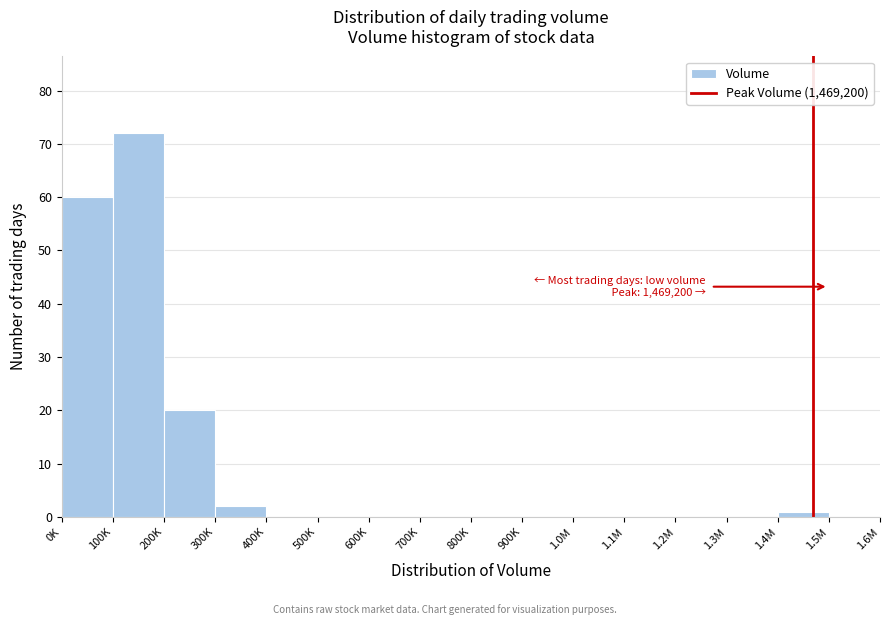

Reading left to right, list all the values displayed in this chart.

0K=60	100K=72	200K=20	300K=2	400K=0	500K=0	600K=0	700K=0	800K=0	900K=0	1.0M=0	1.1M=0	1.2M=0	1.3M=0	1.4M=1	1.5M=0